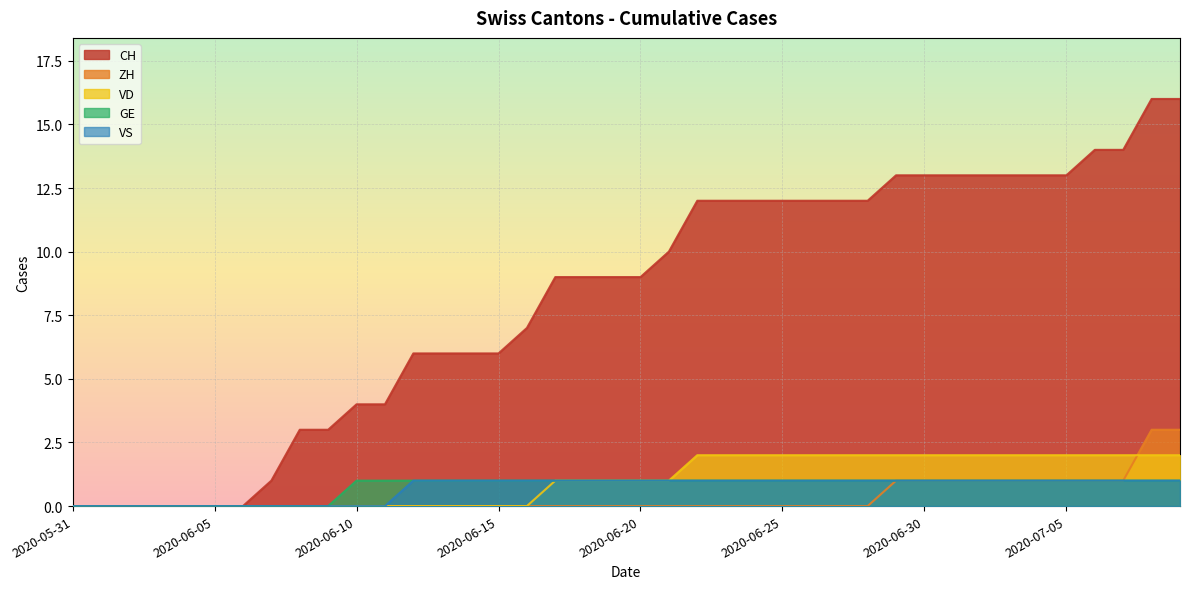

At 2020-07-02, list the series in order from largest to smallest.

CH, VD, ZH, GE, VS